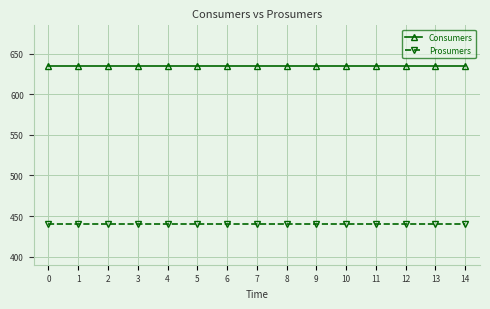

Which series has the largest total across all categories?

Consumers